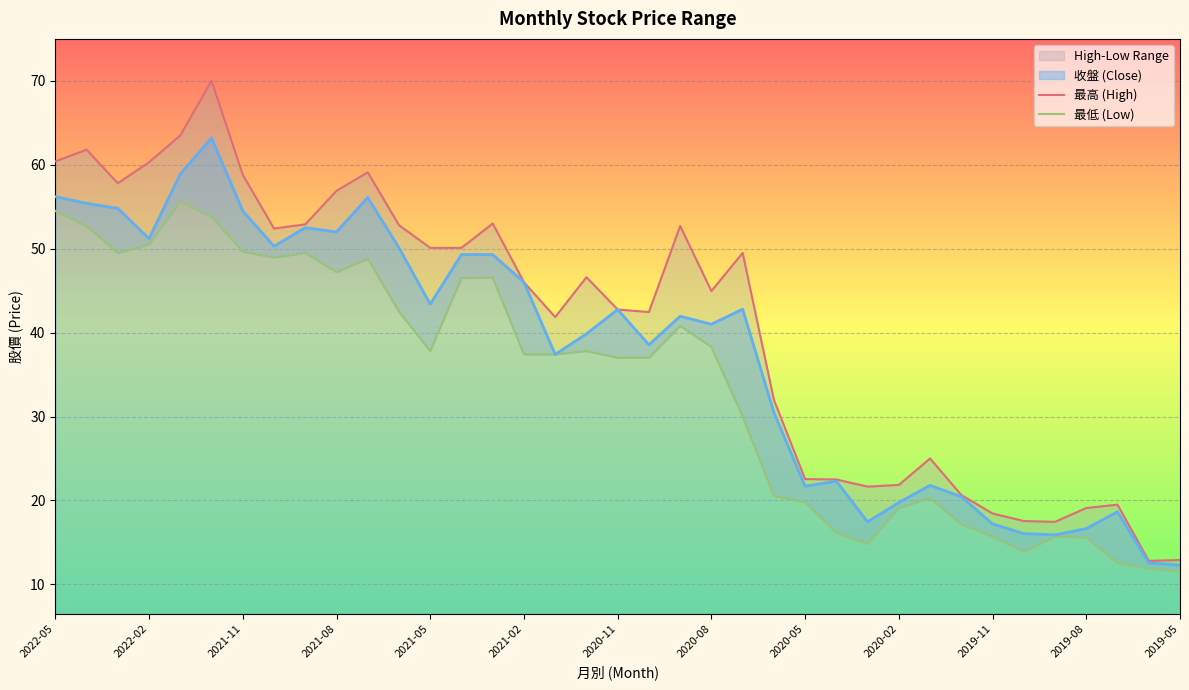

The value of 收盤 (Close) at 2019-05 is 16.5. True or false?

False